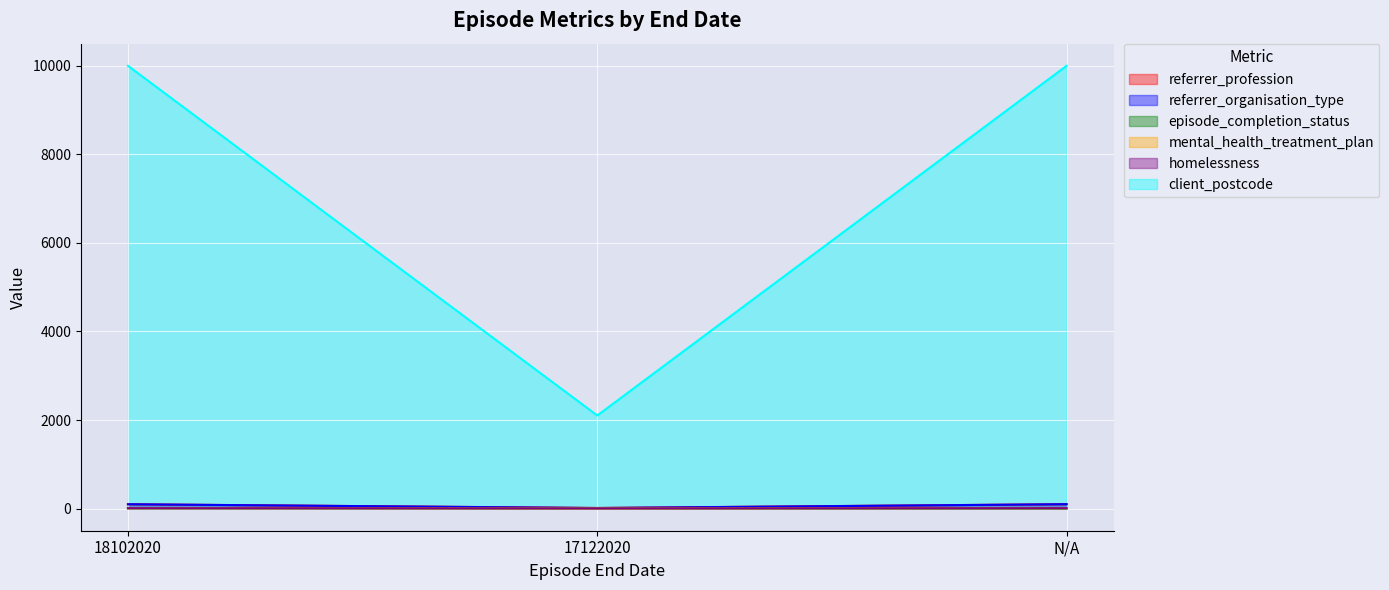

Which series has the largest total across all categories?

client_postcode